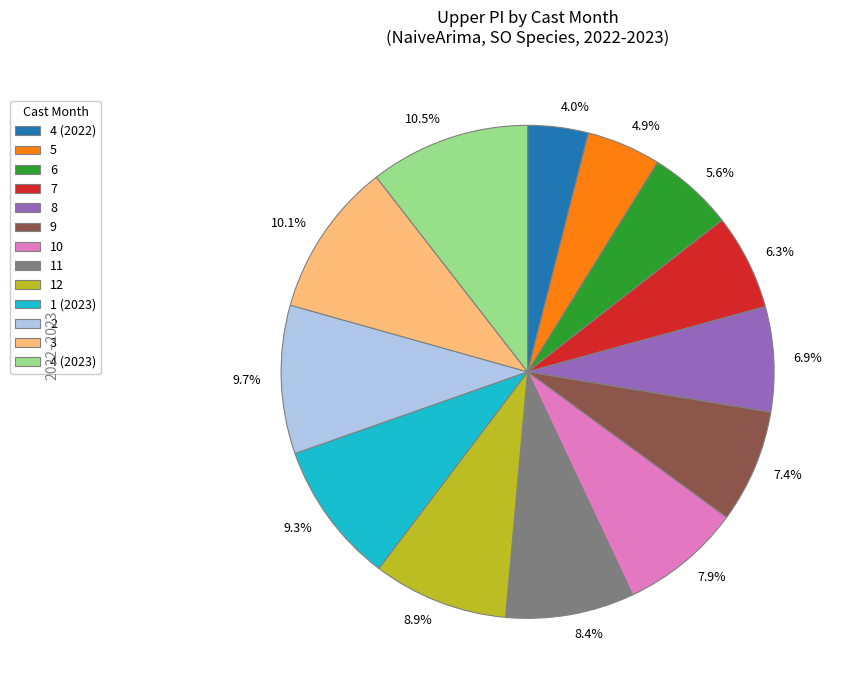

Approximately how many times larger is the value at 7.9% compared to 10.1%?

0.8